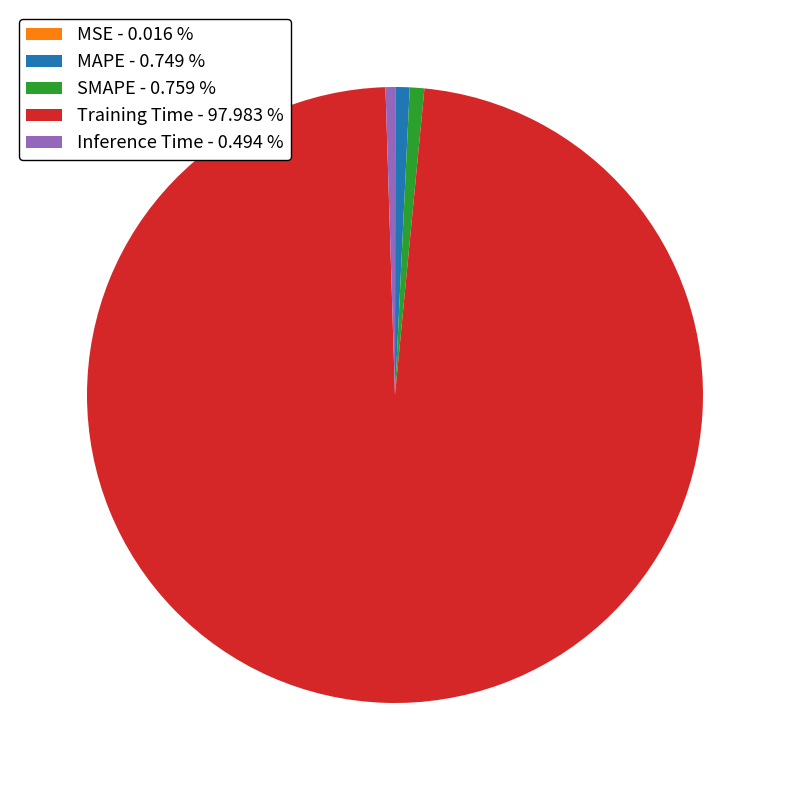

What is the largest slice in the pie chart?

Training Time